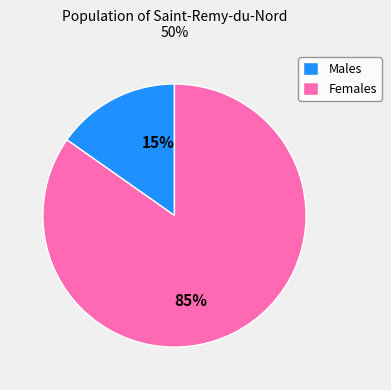

Is there a majority slice in this chart?

Yes